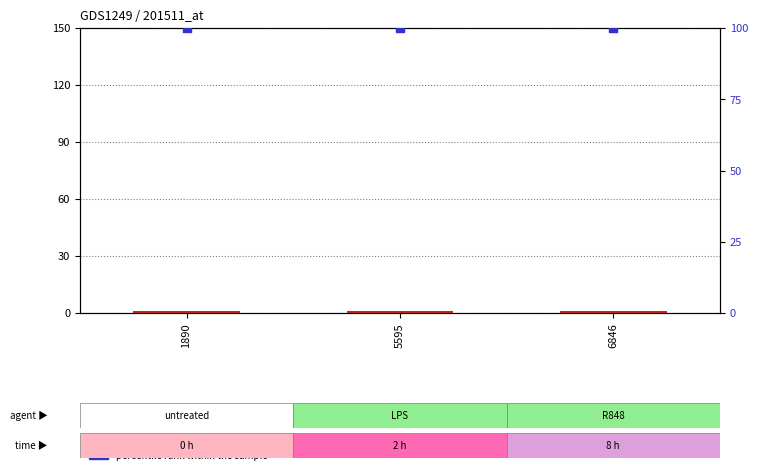

At how many categories does at least one series exceed 41?

3